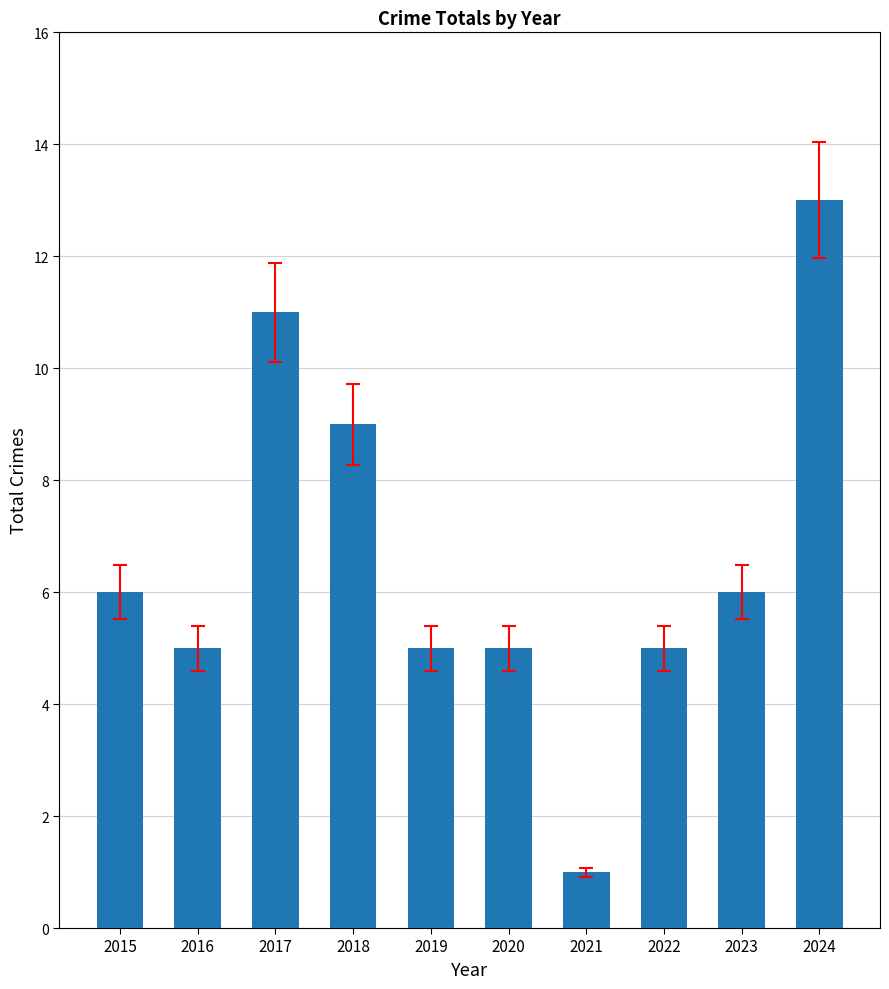

Approximately how many times larger is the value at 2018 compared to 2024?

0.7